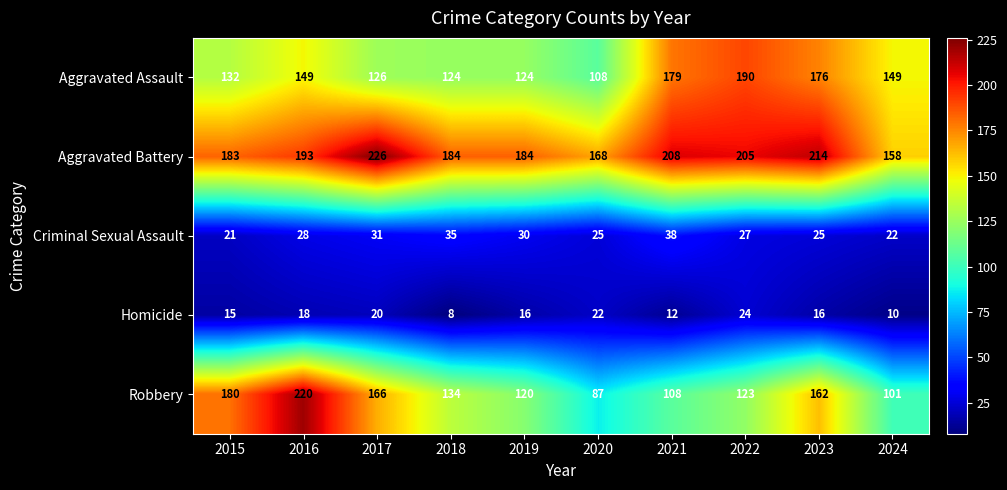

What is the sum of all Aggravated Battery values?

1923